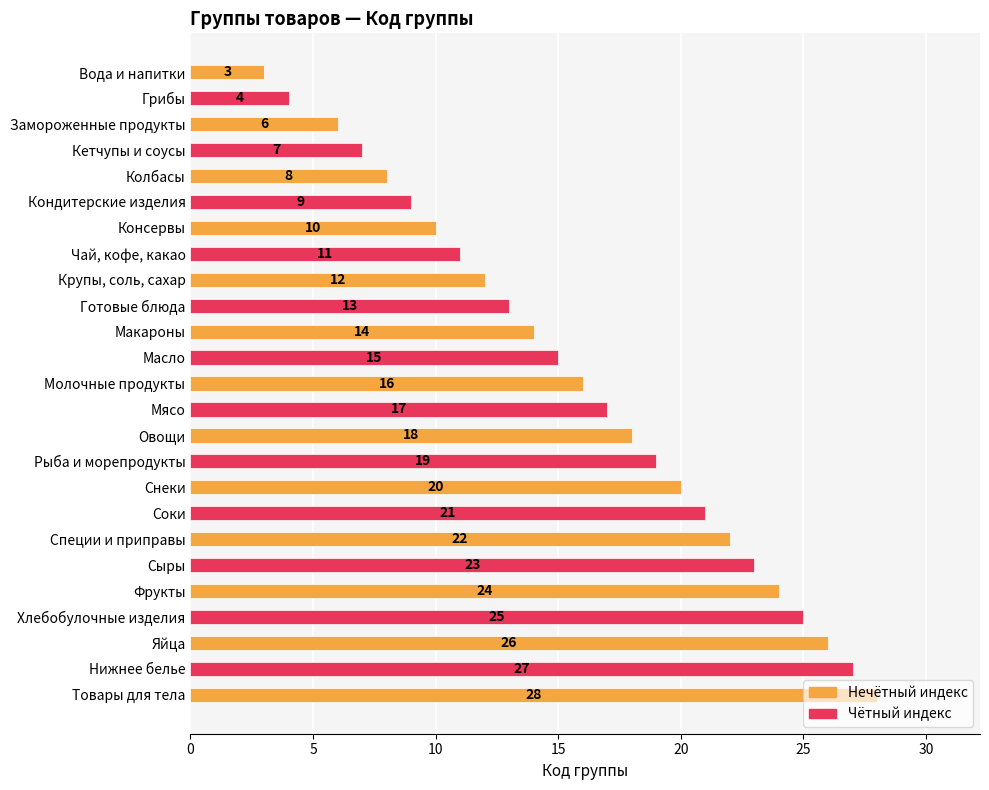

True or false: the data shows 23 at Сыры.

True